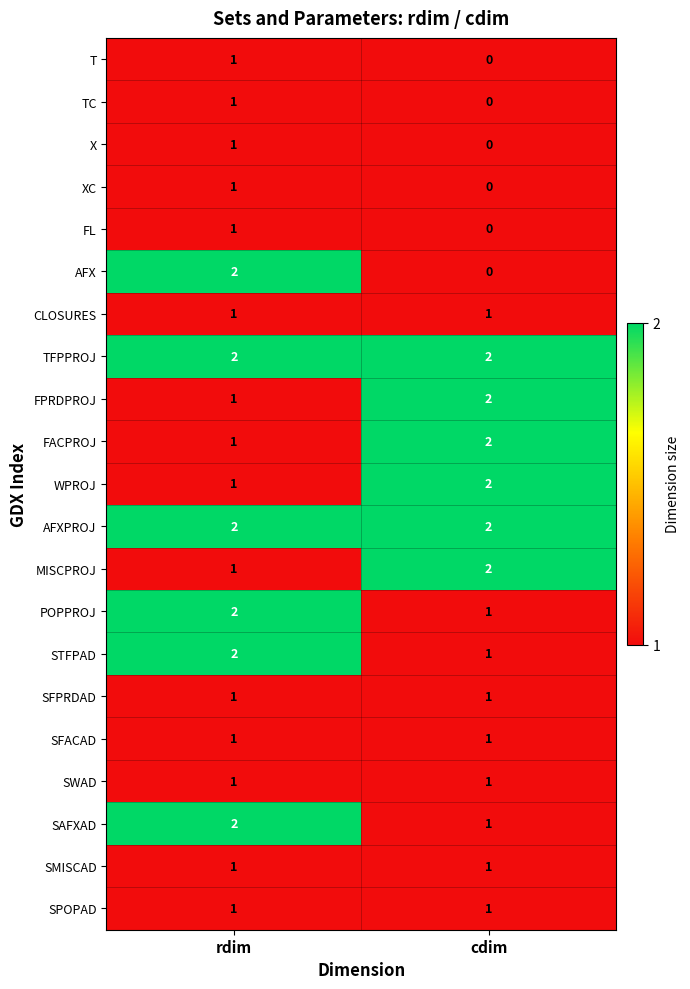

At which category is the sum across all series the highest?

rdim